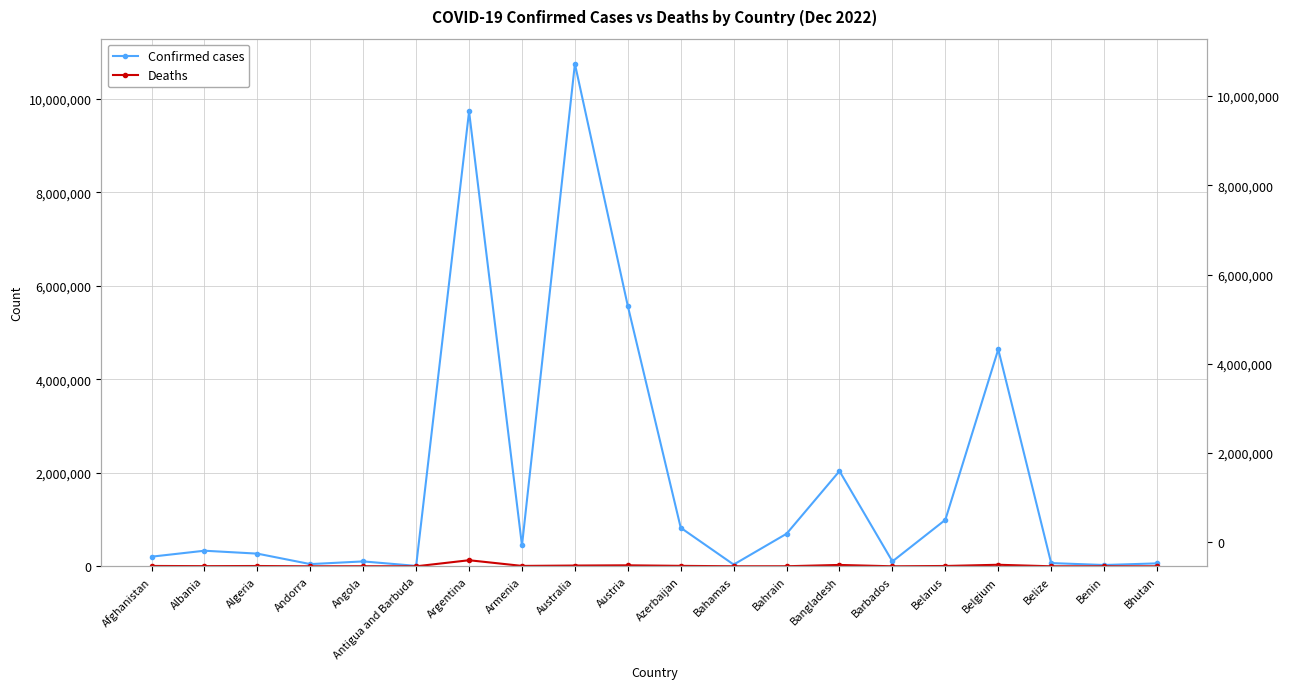

What are all the series names shown in the legend?

Confirmed cases, Deaths